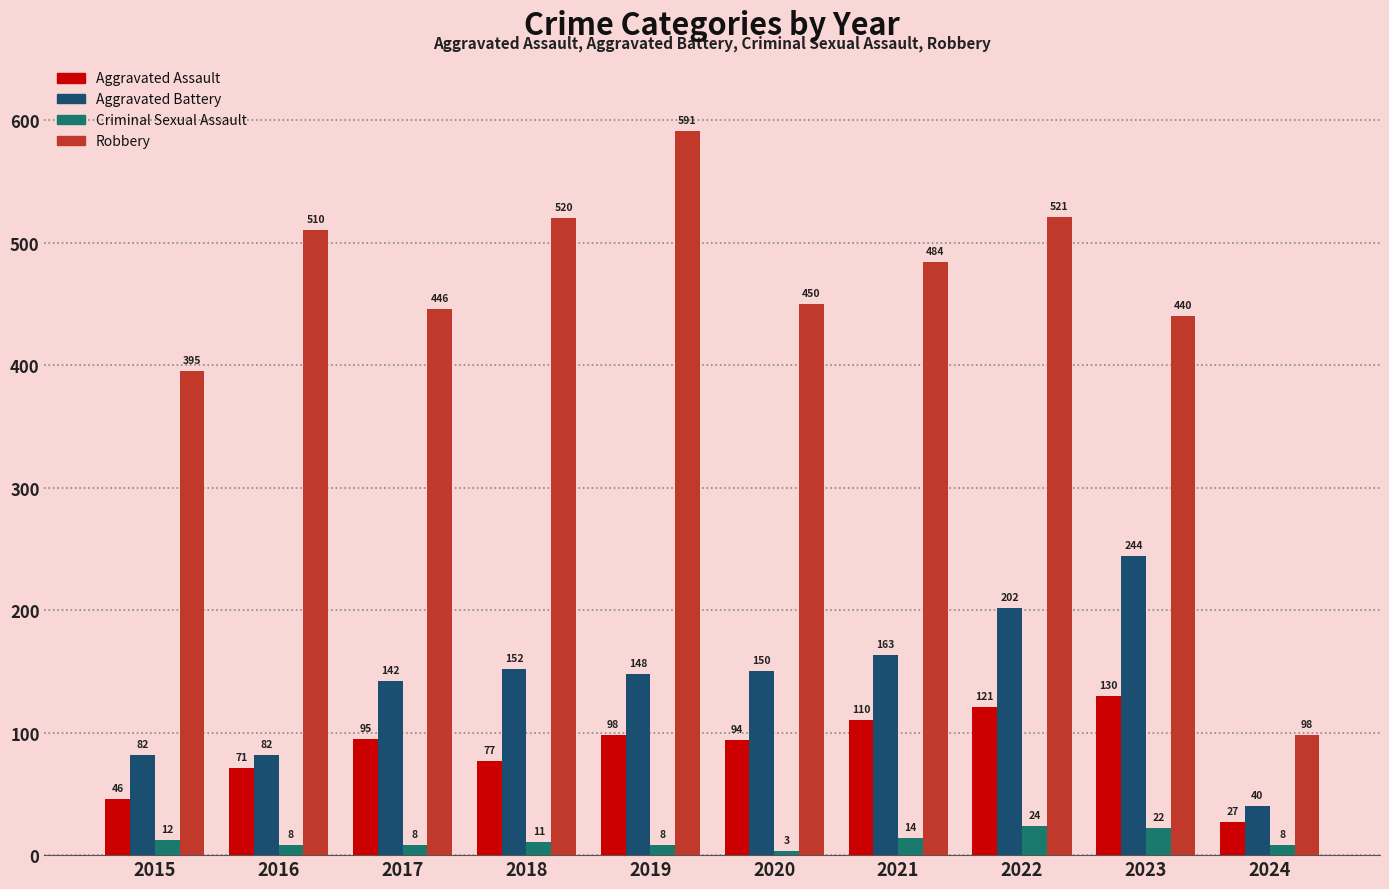

How many bars are there in each group?

4